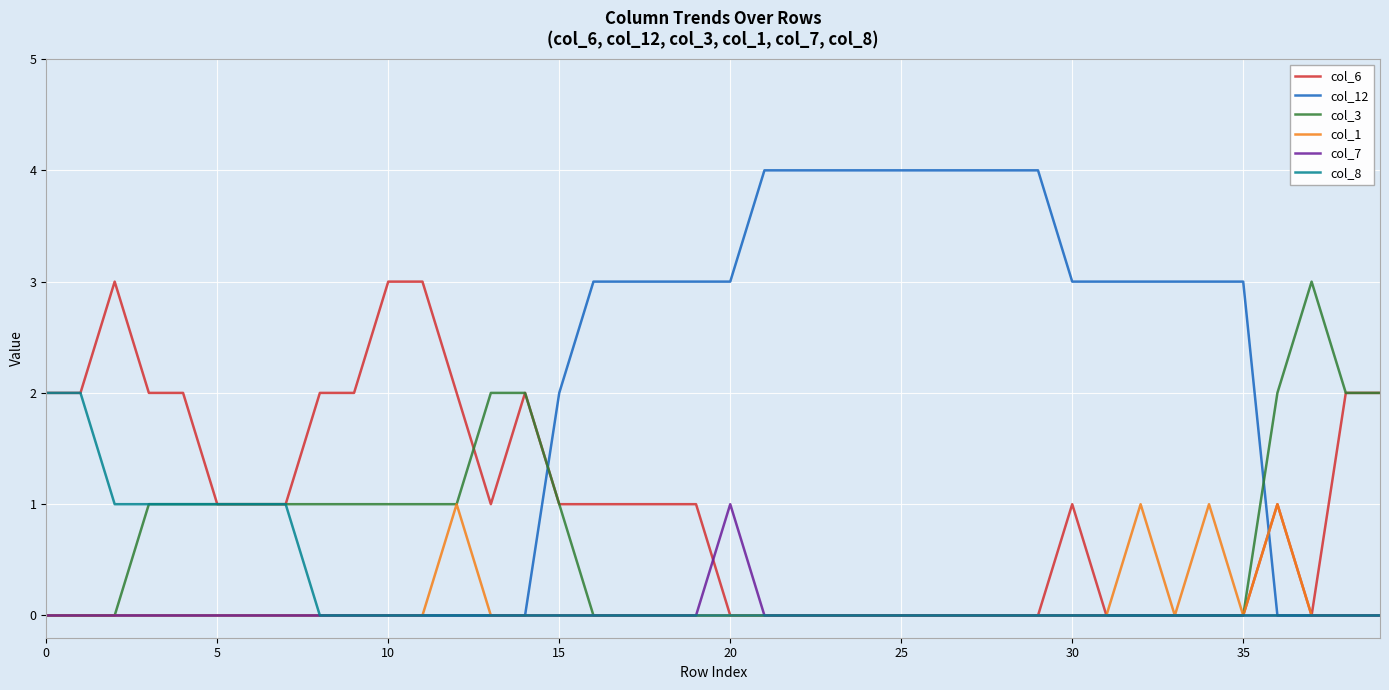

Which series has the largest range (max minus min)?

col_12